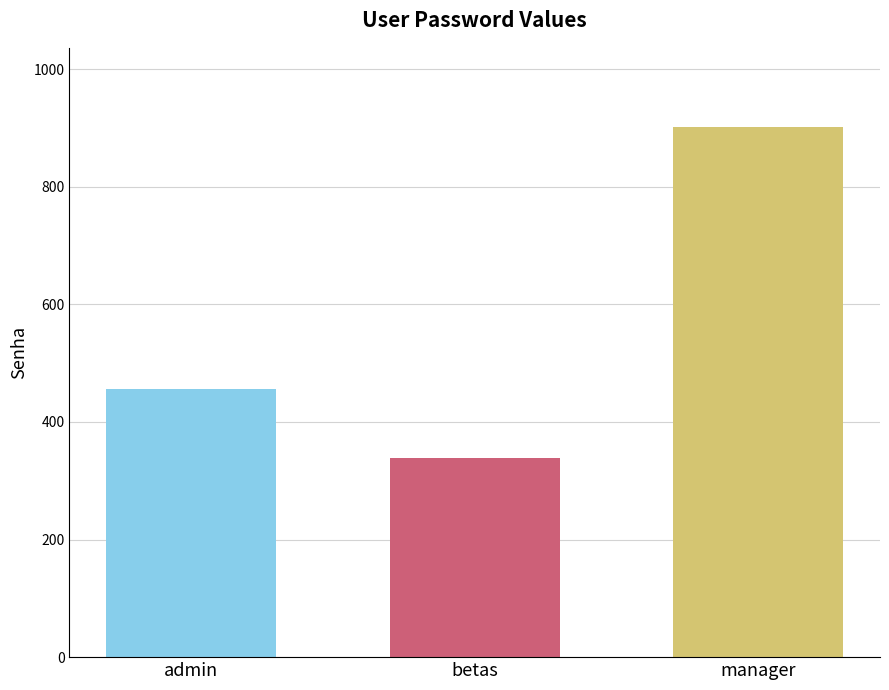

The value at admin is 456. True or false?

True